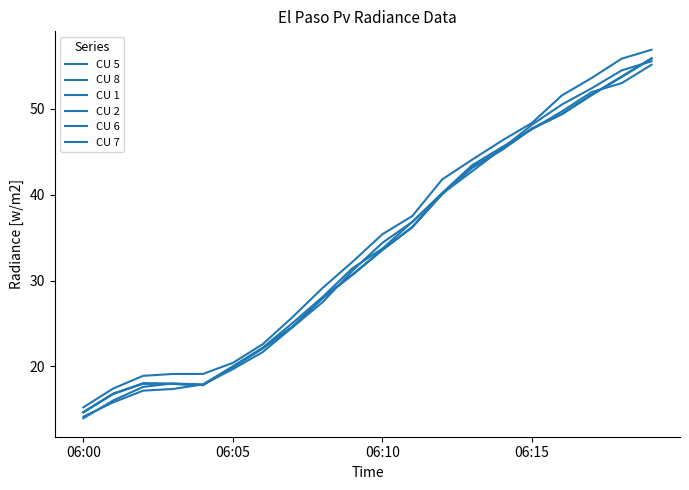

What is the value of the CU 7 point at the 4th from the left?

18.0